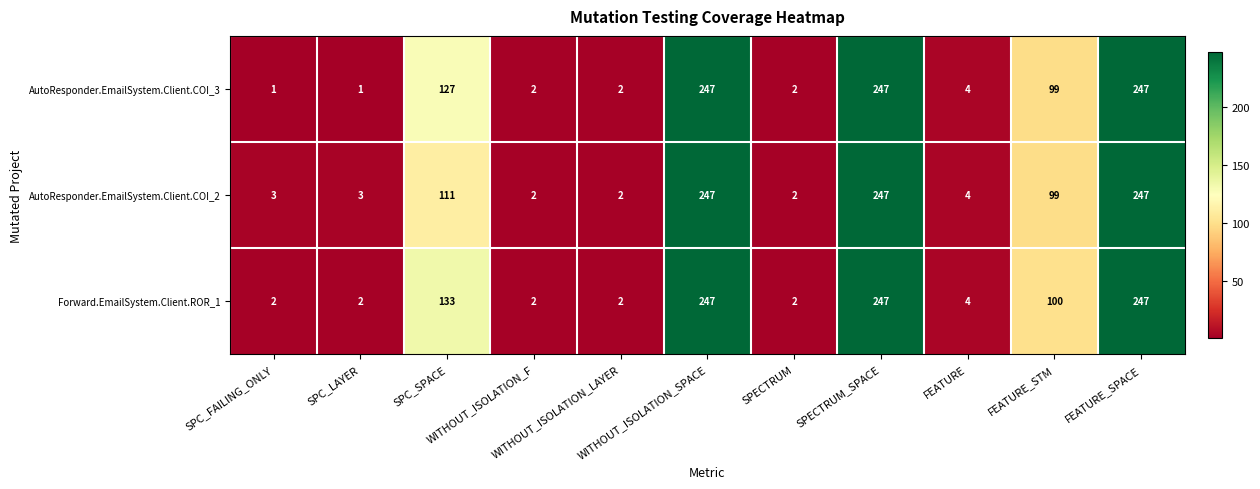

List the series in order of their overall mean, highest first.

Forward.EmailSystem.Client.ROR_1, AutoResponder.EmailSystem.Client.COI_3, AutoResponder.EmailSystem.Client.COI_2